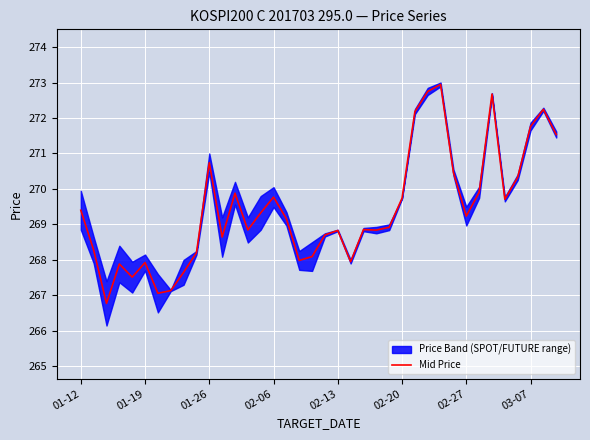

What is the value of the 27th point from the left?

272.2